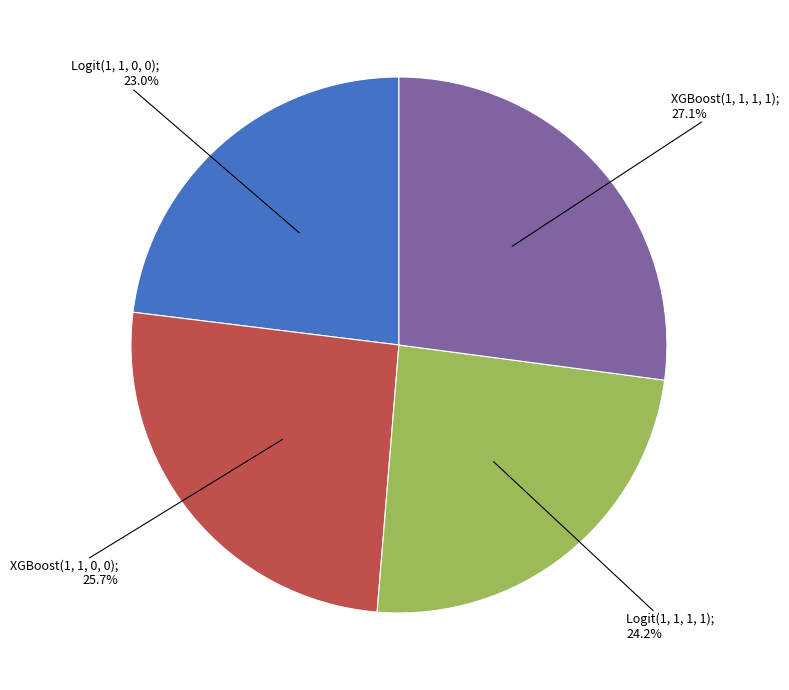

Does any single category account for the majority?

No